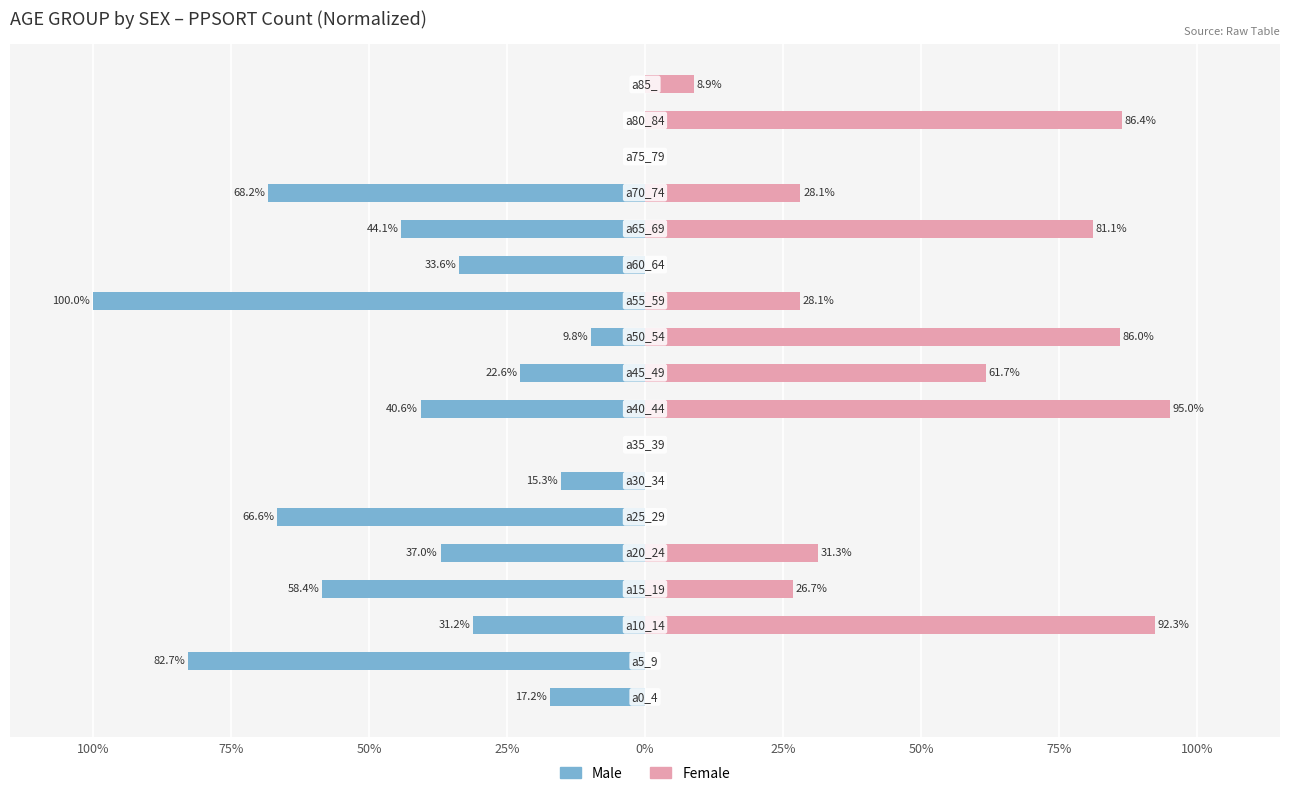

What is the minimum value shown in the chart?

-100.0